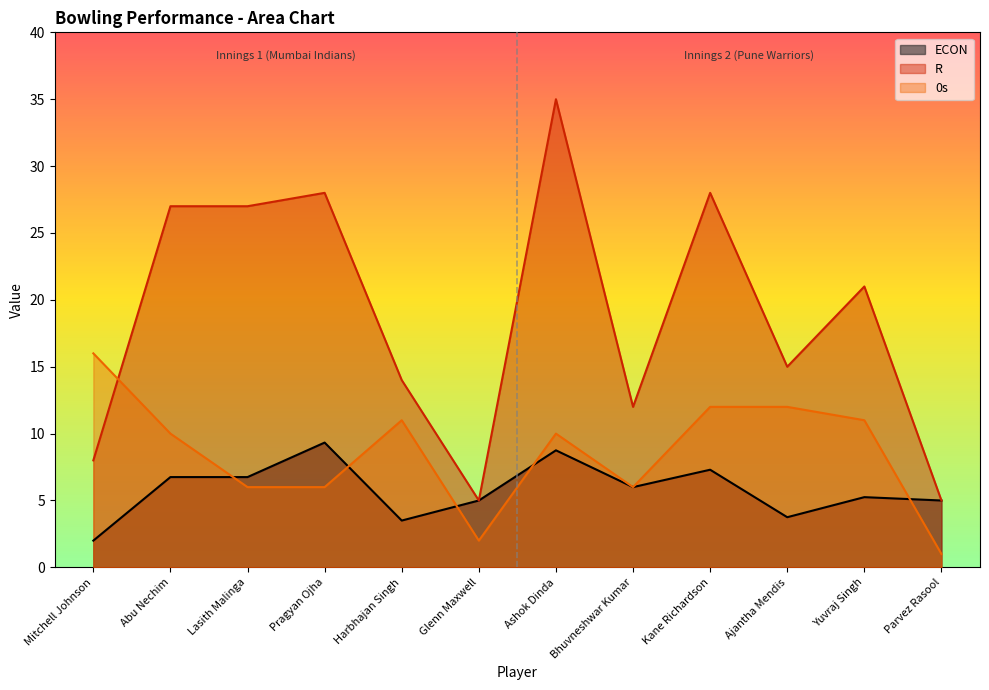

What is the maximum value for R?

35.0